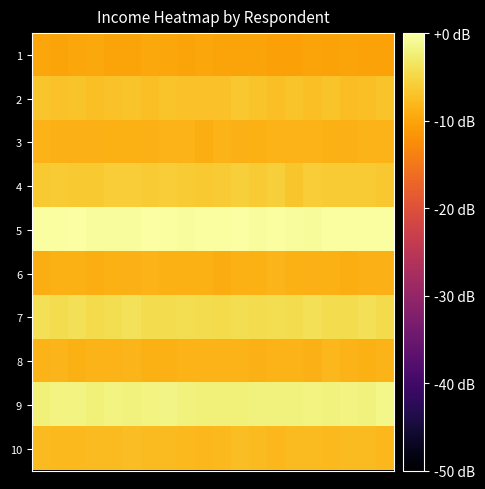

Reading left to right, list all the values displayed in this chart.

1: -9.9	-10.1	-9.9	-9.7	-10.1	-10.1	-9.7	-9.9	-10.1	-9.9	-10.1	-10.1	-10.0	-10.5	-10.4	-10.2	-10.3	-10.0	-10.2	-10.3
2: -6.7	-7.1	-7.0	-7.3	-7.1	-7.0	-7.3	-6.9	-7.2	-7.1	-7.2	-6.6	-7.0	-7.3	-6.8	-7.3	-7.0	-7.5	-7.3	-7.0
3: -8.5	-8.6	-8.7	-8.7	-9.0	-8.8	-8.7	-8.4	-8.6	-9.0	-8.6	-8.7	-8.8	-8.5	-8.4	-8.4	-8.8	-8.7	-8.6	-8.4
4: -6.3	-6.2	-6.4	-6.4	-6.0	-5.9	-6.2	-5.9	-6.1	-6.3	-6.1	-5.8	-6.2	-5.8	-6.8	-6.0	-6.1	-6.2	-6.1	-6.6
5: -0.4	-0.2	0.0	-0.4	-0.5	-0.4	-0.1	-0.2	-0.4	-0.2	-0.3	-0.1	-0.5	-0.4	-0.4	-0.6	-0.2	-0.3	-0.3	-0.4
6: -9.2	-8.9	-8.9	-9.0	-8.9	-8.8	-8.5	-8.8	-8.8	-8.9	-9.3	-8.9	-8.8	-8.3	-8.9	-8.8	-8.9	-9.1	-8.6	-8.7
7: -4.1	-4.5	-4.0	-4.6	-4.1	-3.8	-4.5	-4.4	-4.2	-4.4	-4.6	-4.2	-4.5	-4.2	-4.5	-3.9	-4.4	-4.3	-4.1	-4.5
8: -8.5	-8.3	-8.9	-8.5	-8.5	-8.4	-8.8	-8.8	-8.4	-8.5	-8.5	-8.5	-8.7	-8.5	-8.5	-8.7	-8.2	-8.4	-8.8	-8.4
9: -2.3	-1.9	-1.8	-2.3	-1.9	-2.0	-1.9	-1.7	-2.1	-2.2	-2.3	-2.3	-2.1	-2.0	-2.0	-1.9	-2.1	-1.8	-2.1	-1.5
10: -7.6	-7.9	-8.0	-7.7	-7.8	-7.6	-7.7	-7.8	-7.9	-8.1	-7.9	-7.6	-7.7	-8.0	-7.7	-7.7	-8.0	-7.7	-7.7	-8.0